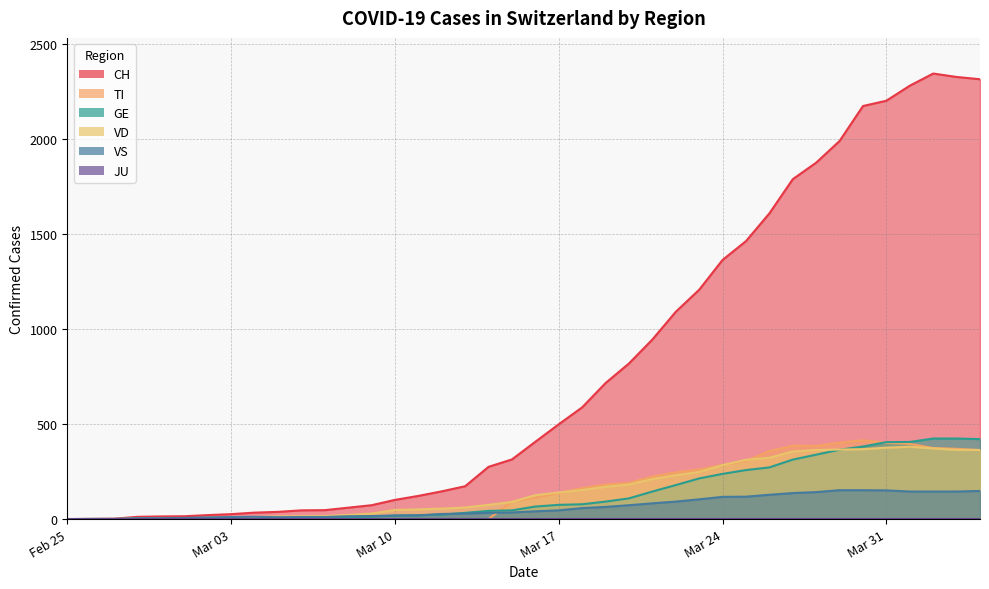

Which series has the largest range (max minus min)?

CH